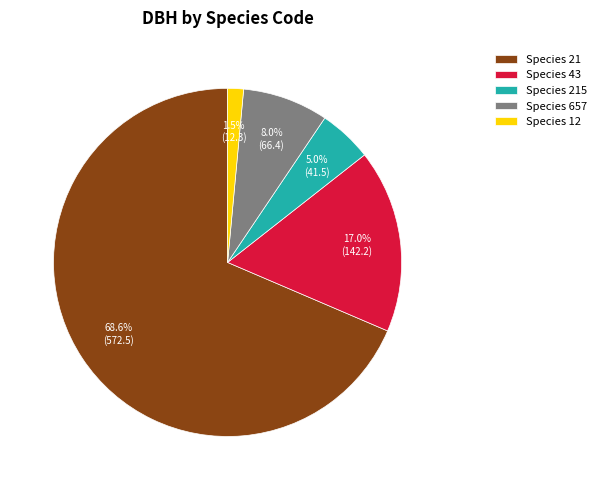

What percentage is NOT represented by Species 12?

98.5%